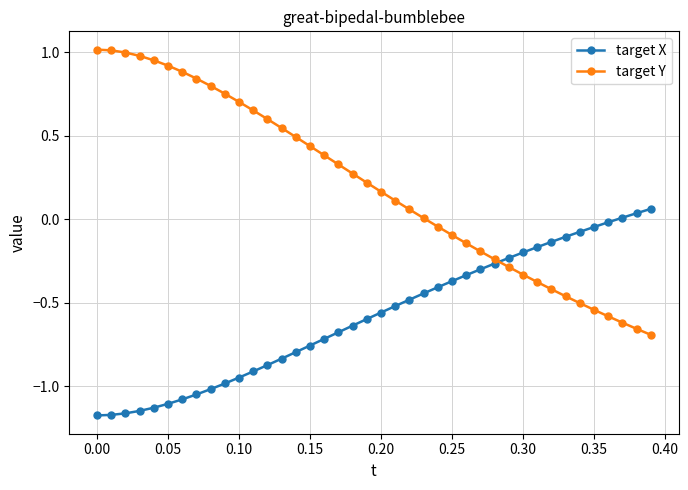

Which series has the largest range (max minus min)?

target Y